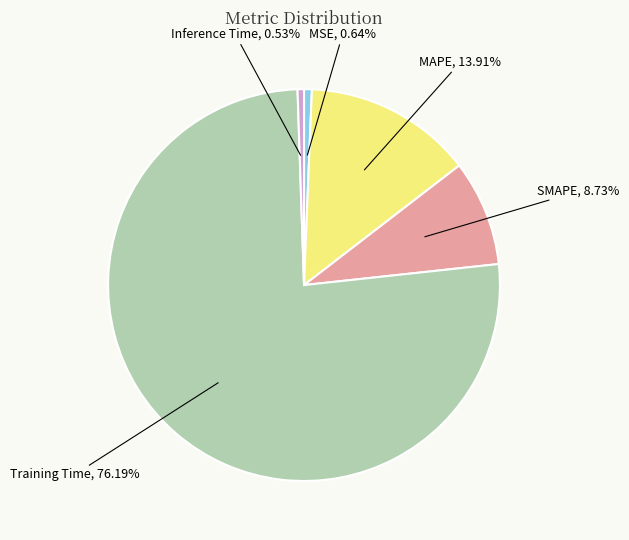

Is it true that MSE is 9% of the pie?

False